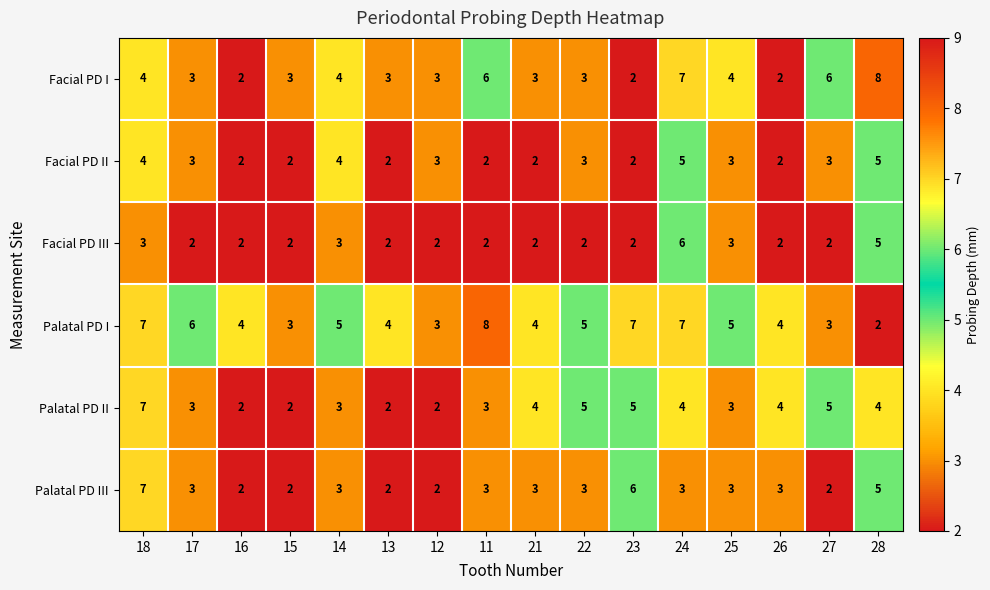

Count the number of data series in this chart.

6